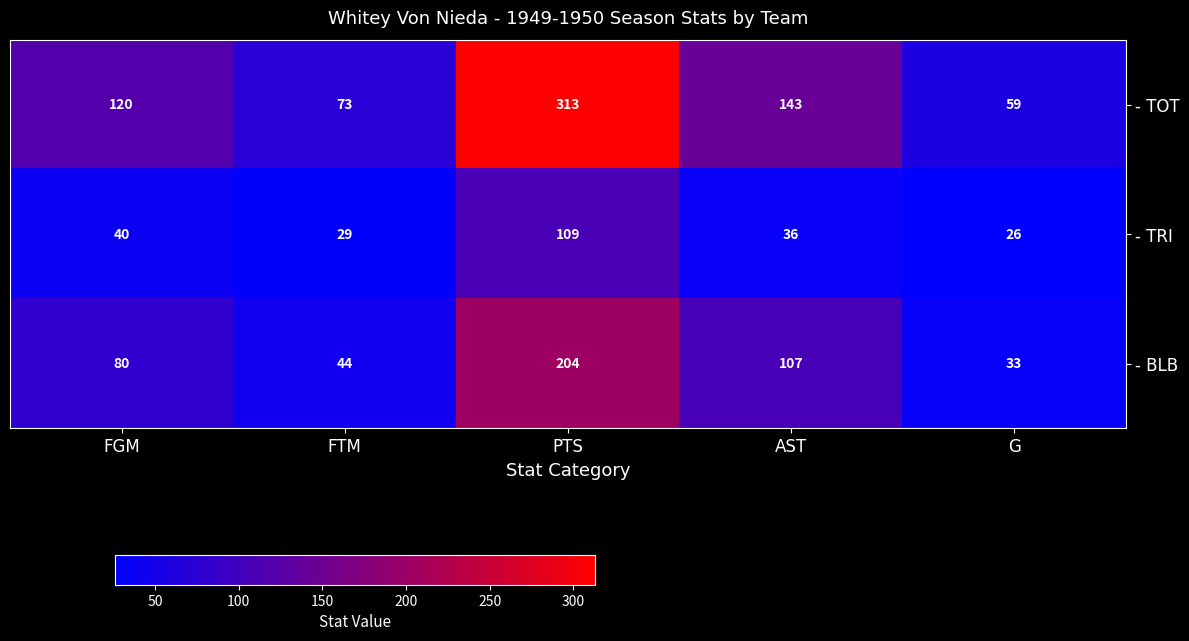

At which label does - BLB reach its peak?

PTS